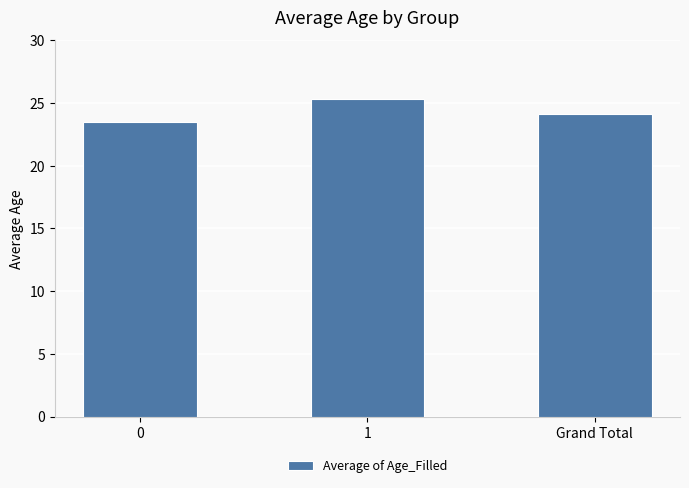

Read the value at 1.

25.3